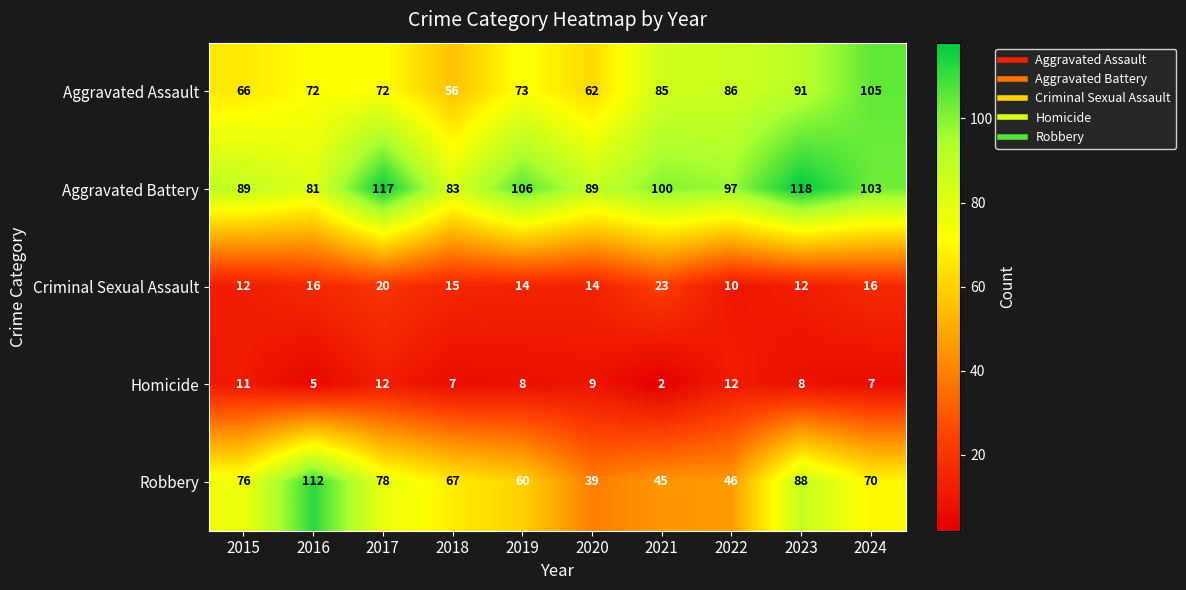

Which label corresponds to the largest value in the chart?

2023